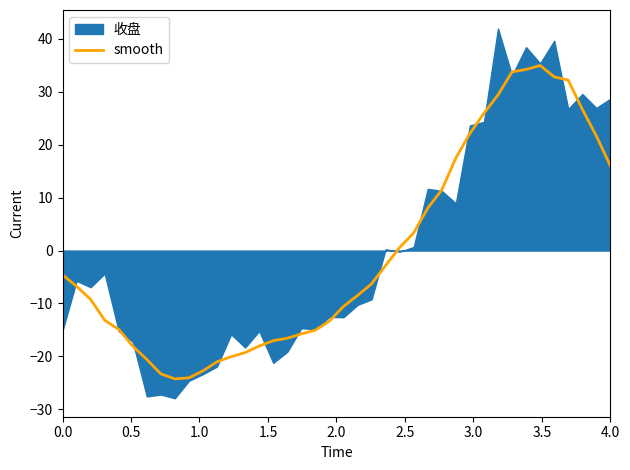

What is the highest value of the smooth series?

35.0